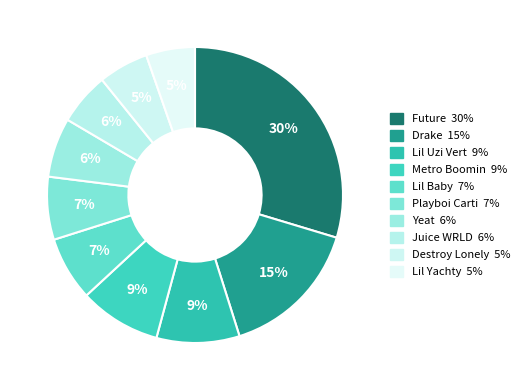

Does Future account for over 50% of the chart?

No